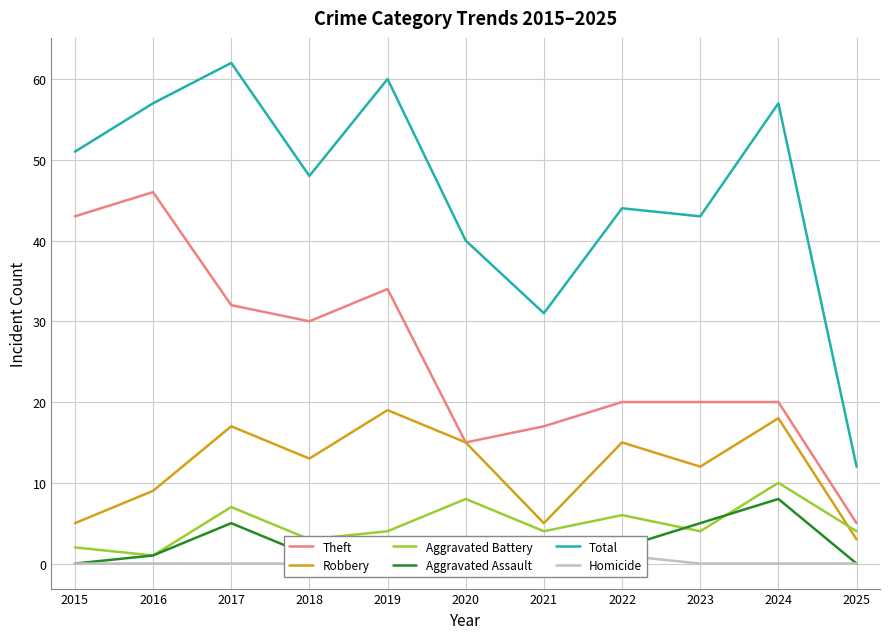

What is the difference between the second highest and minimum values in the Robbery series?

15